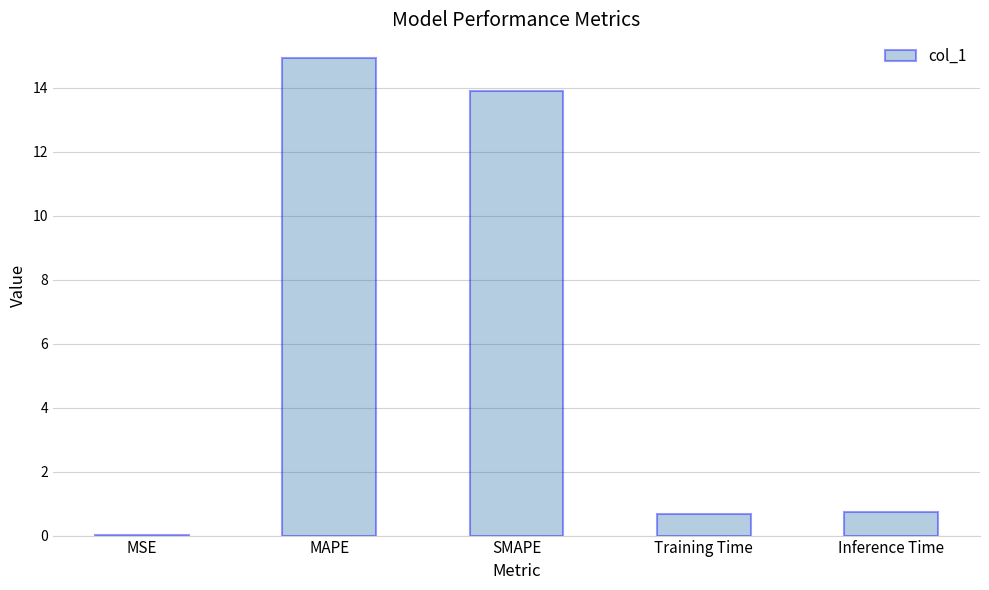

What is the approximate value at Inference Time?

0.7